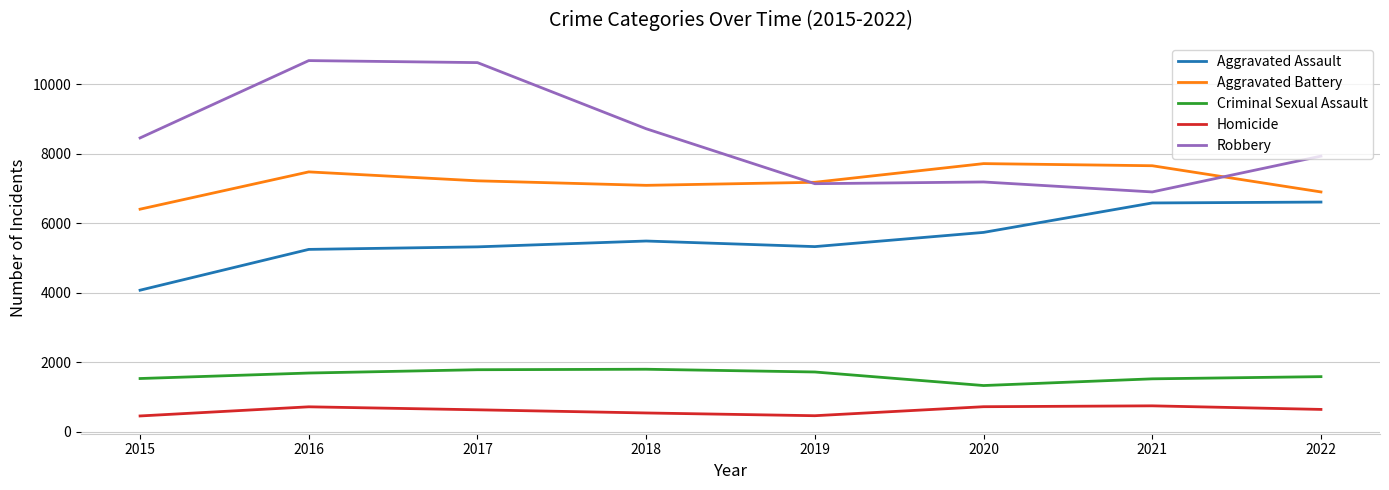

Is it true that Aggravated Battery equals 12174 at 2019?

False